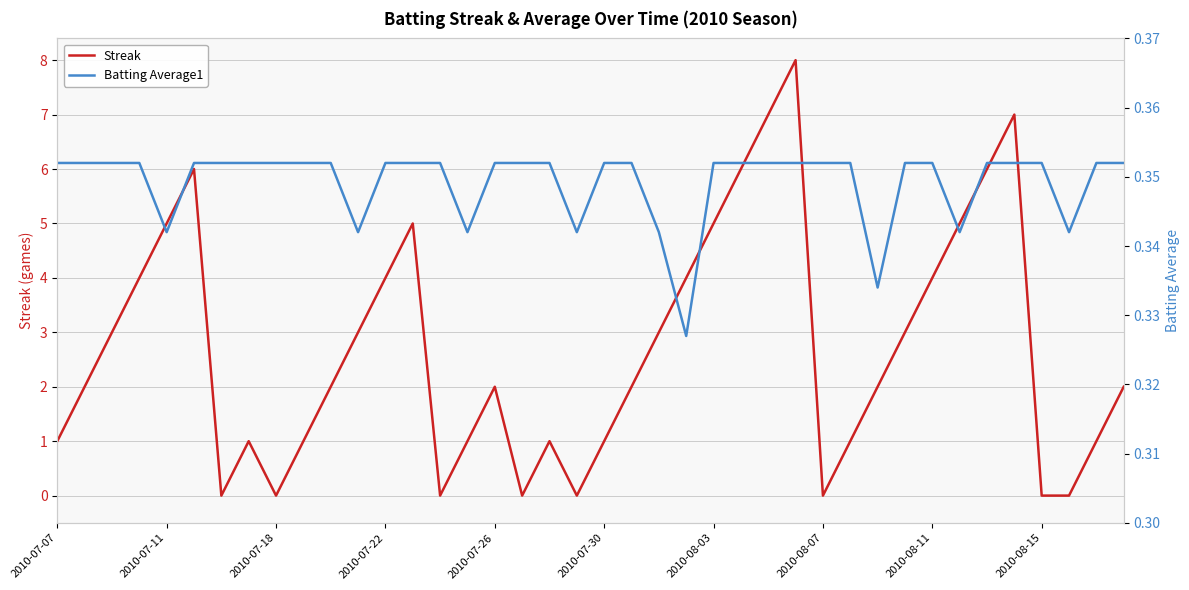

Count the Streak values in the range 1 to 5.

26